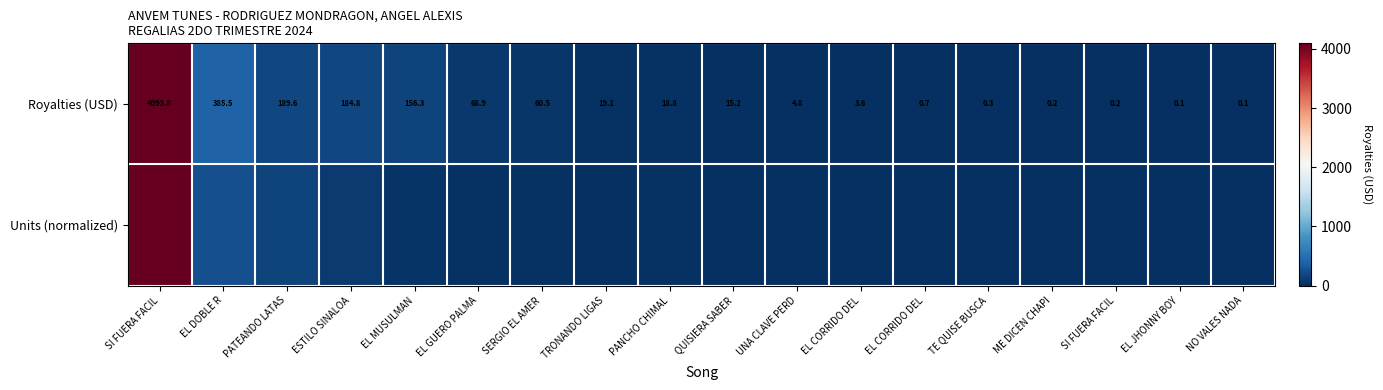

Which category has the lowest value across all series?

EL JHONNY BOY